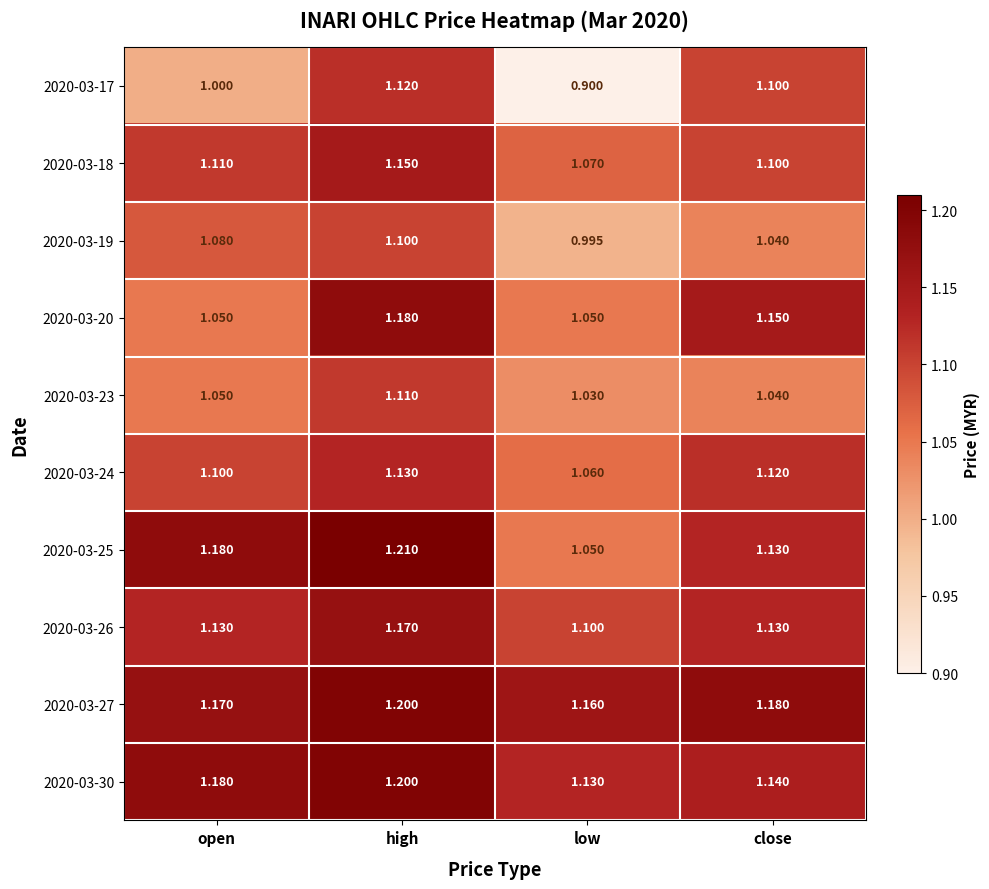

Count the number of data series in this chart.

10